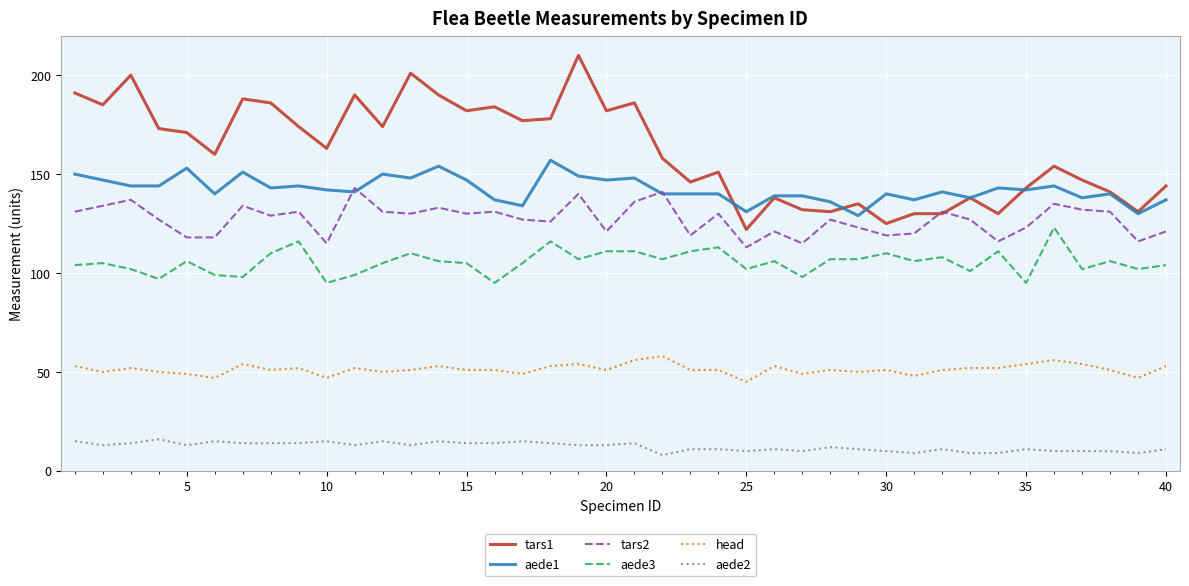

What is the difference between the maximum and minimum values in the aede1 series?

28